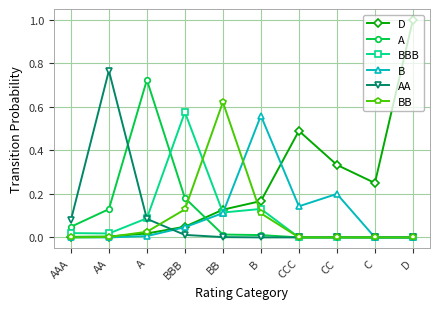

Does the chart display data point markers on the line(s)?

Yes